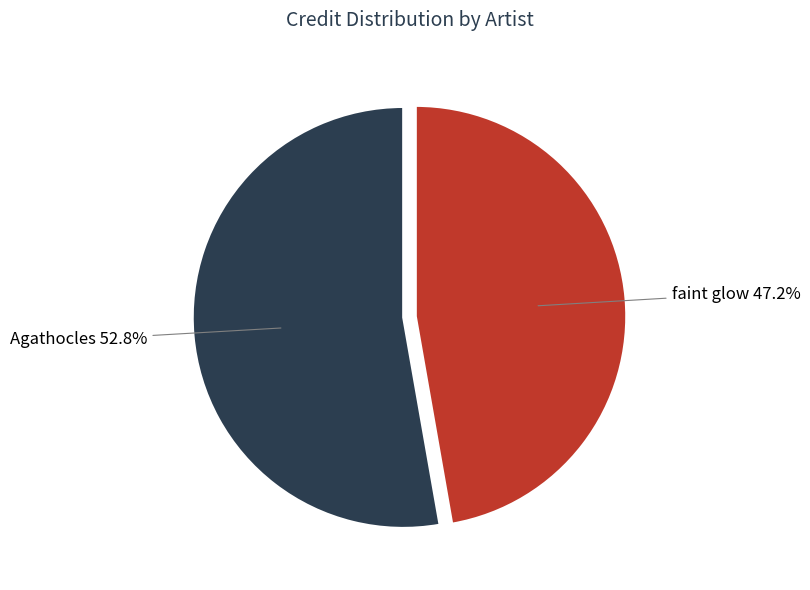

Is there a majority slice in this chart?

Yes